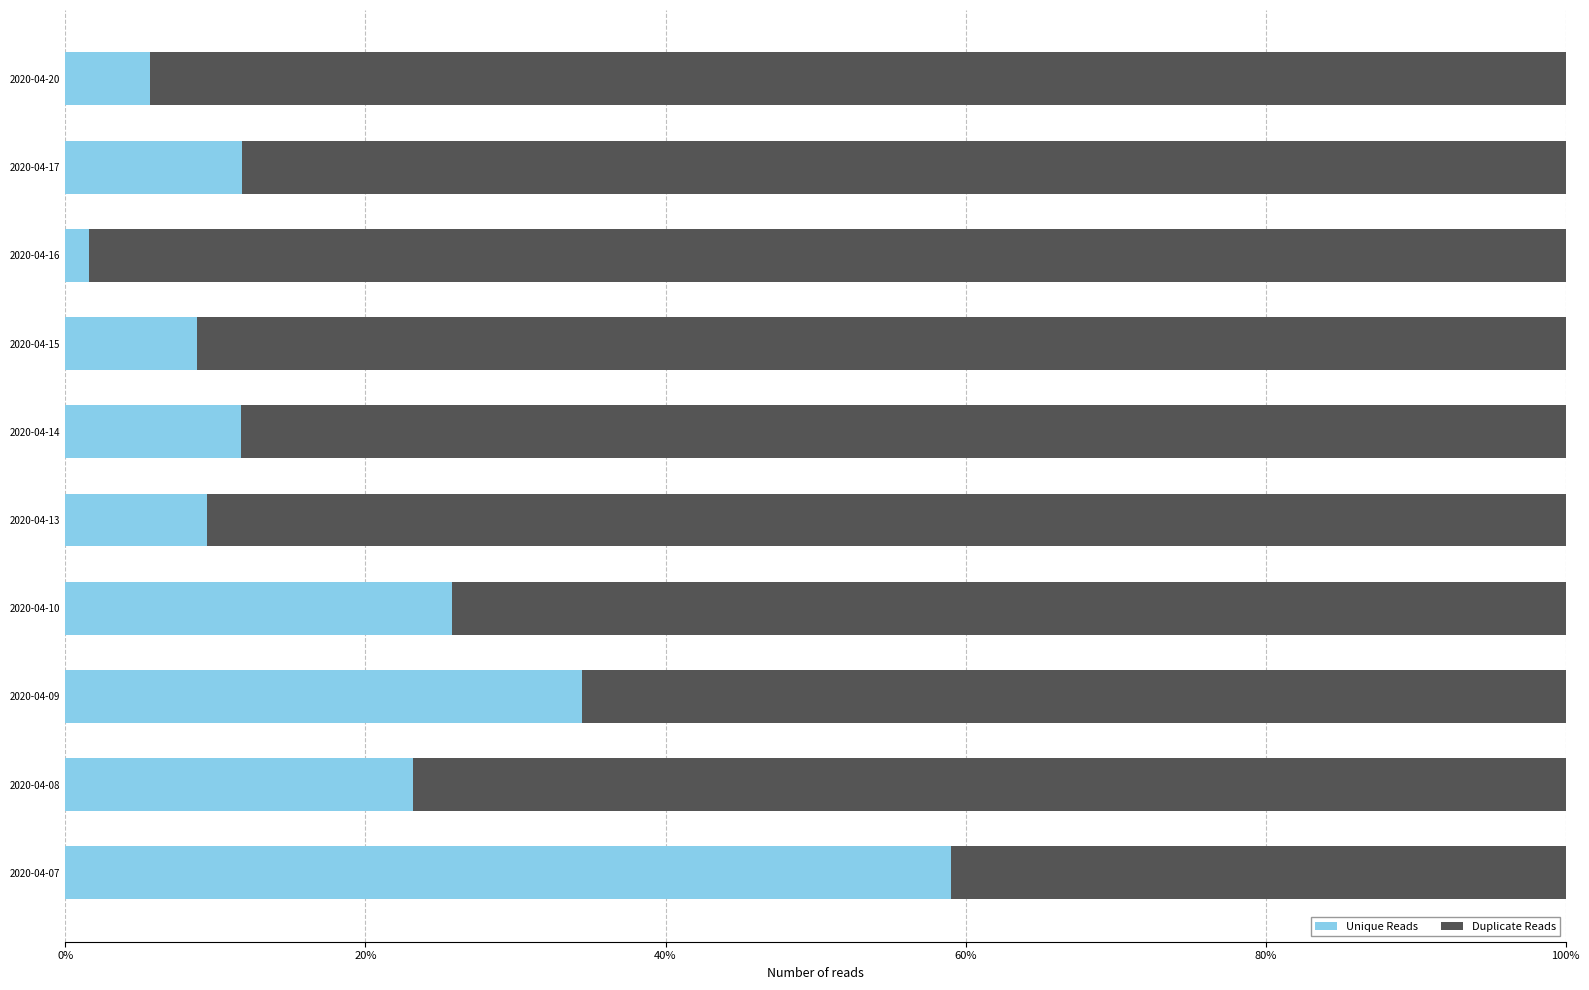

What is the highest value of the Unique Reads series?

59.0